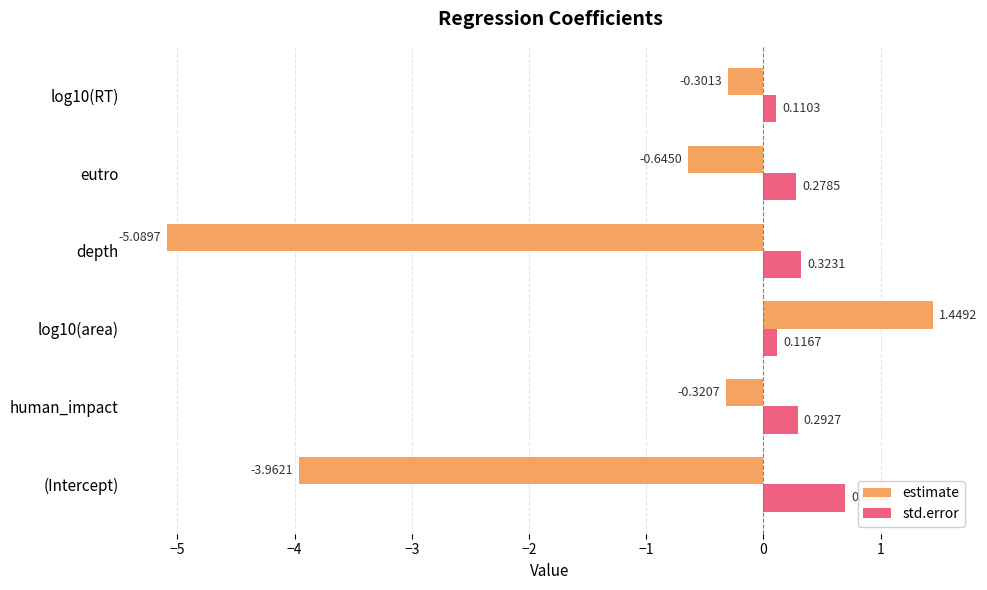

Rank the series by their average value, from highest to lowest.

std.error, estimate